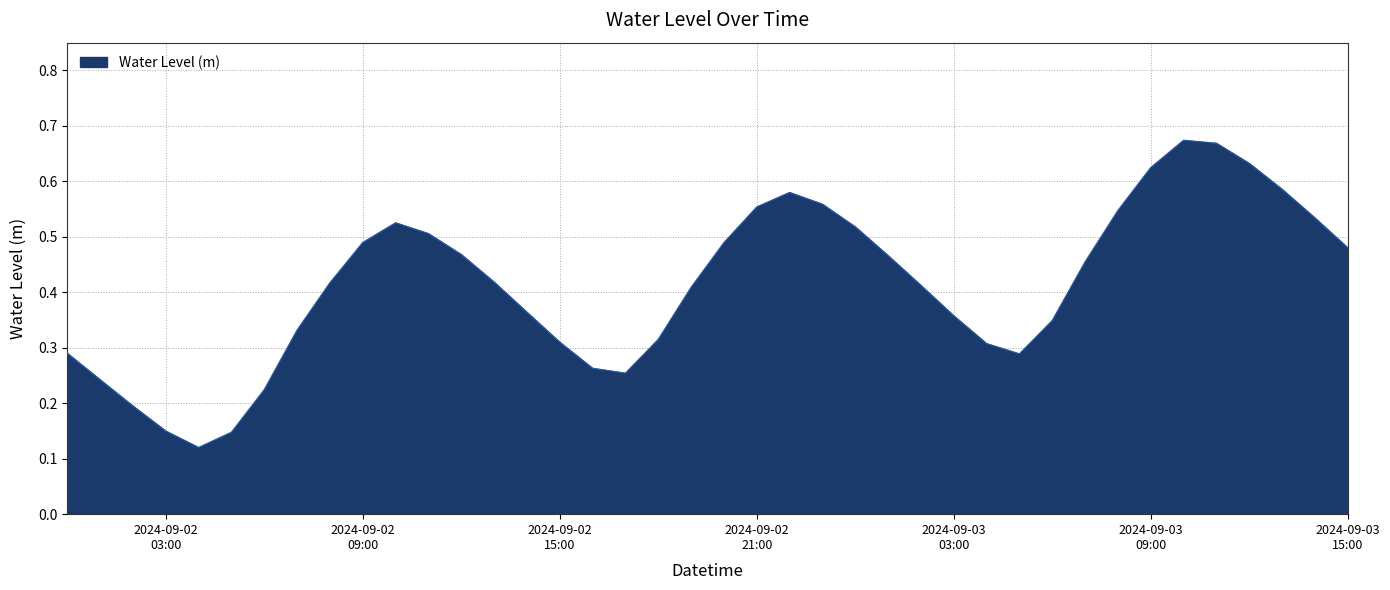

Is this an area chart (filled region under the line)?

Yes